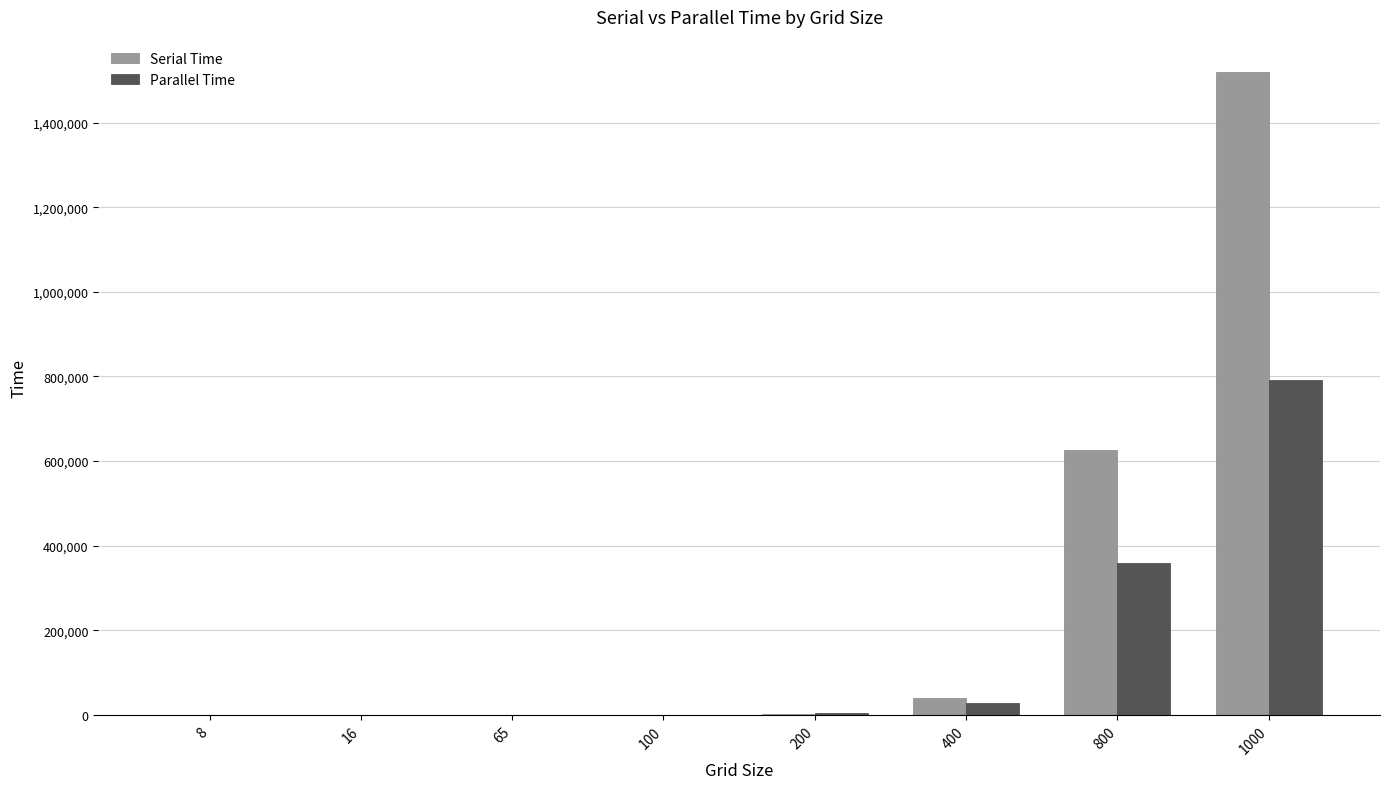

Between 400 and 1000, which series saw the biggest shift?

Serial Time